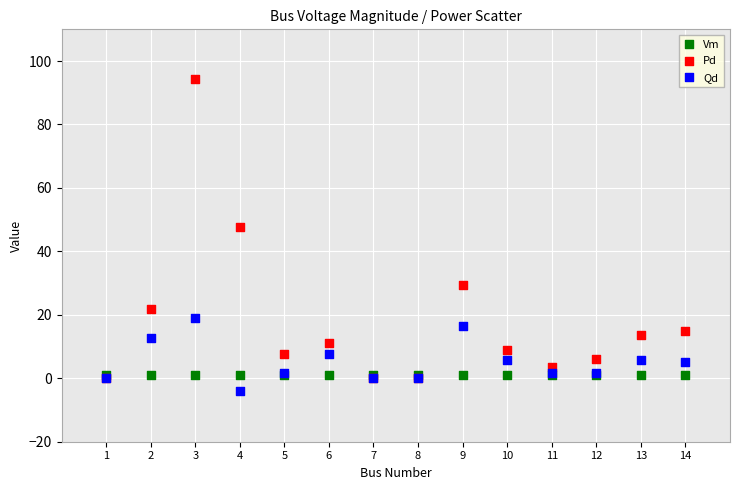

What are all the series names shown in the legend?

Vm, Pd, Qd